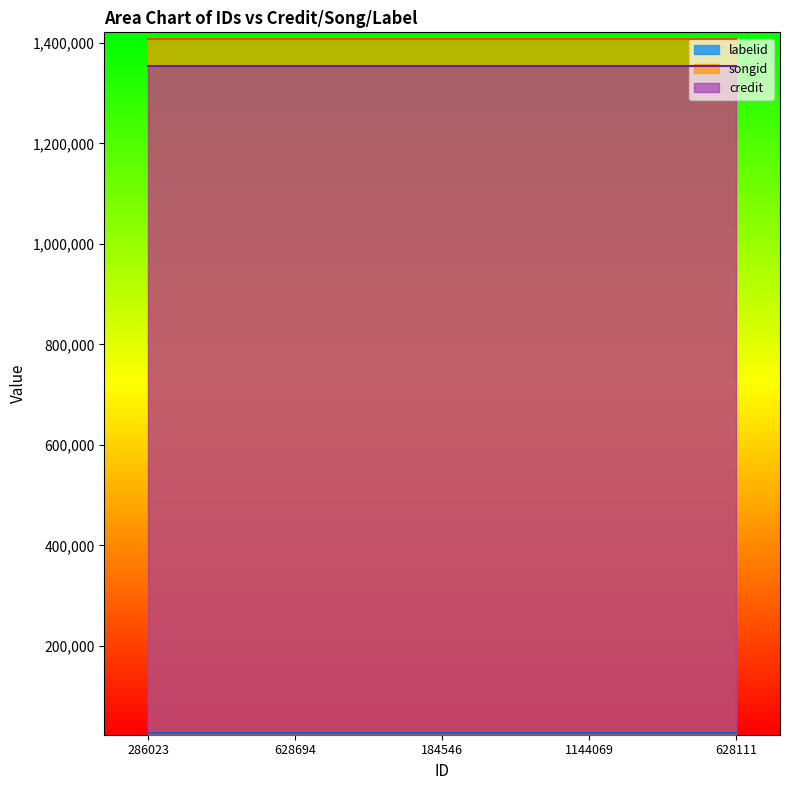

What is the label of the 1st point from the left?

286023